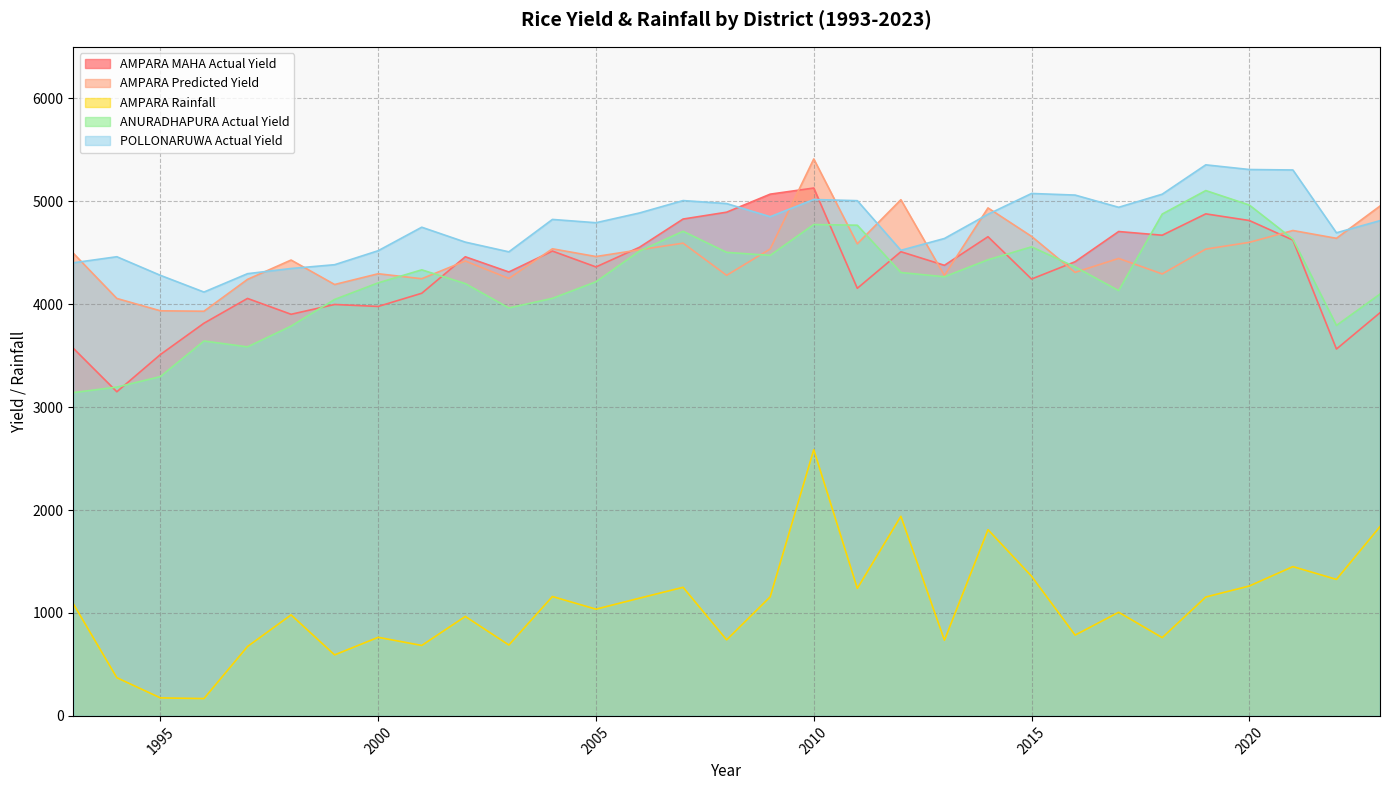

Where is AMPARA Rainfall nearest to the value 1377?

2015